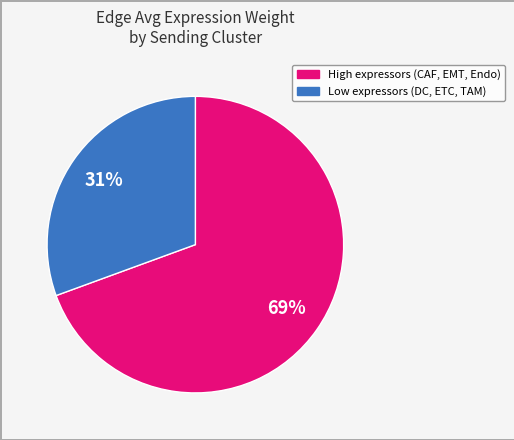

Is there a majority slice in this chart?

Yes